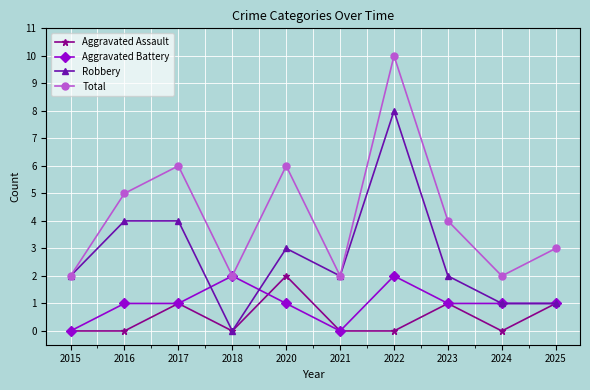

What is the value of the Robbery point at the 10th from the left?

1